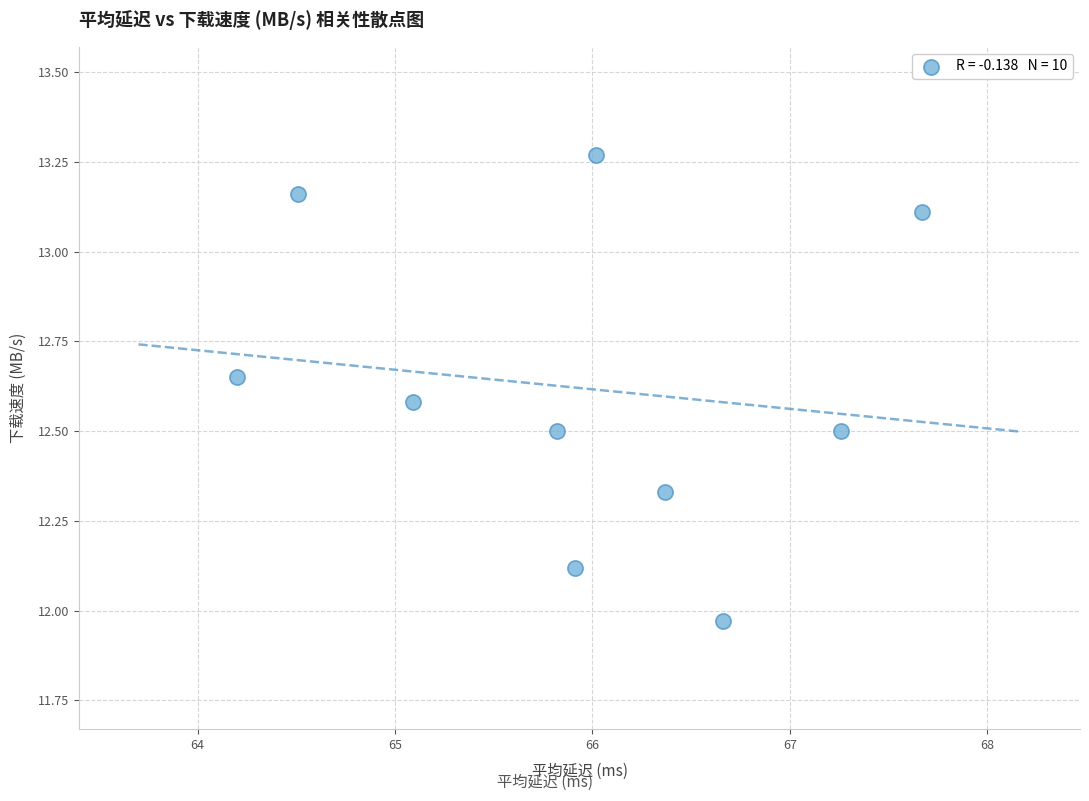

What is the range of Y values (max minus min)?

1.3